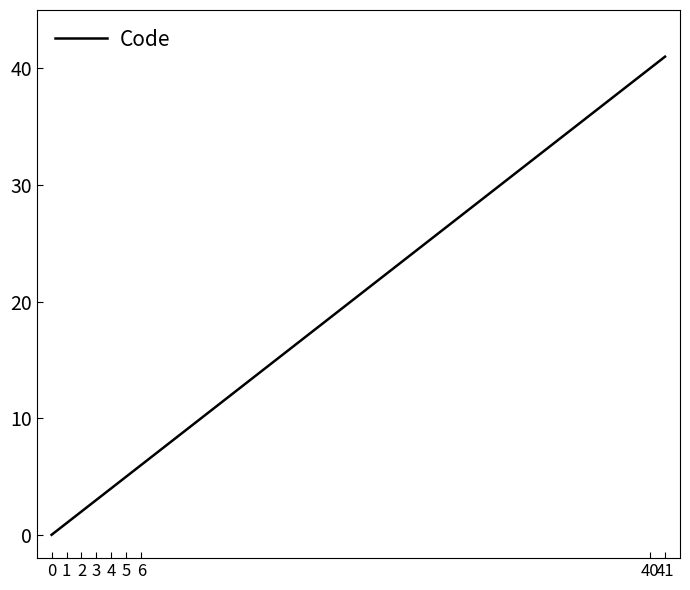

True or false: the data shows 41 at 41.

True